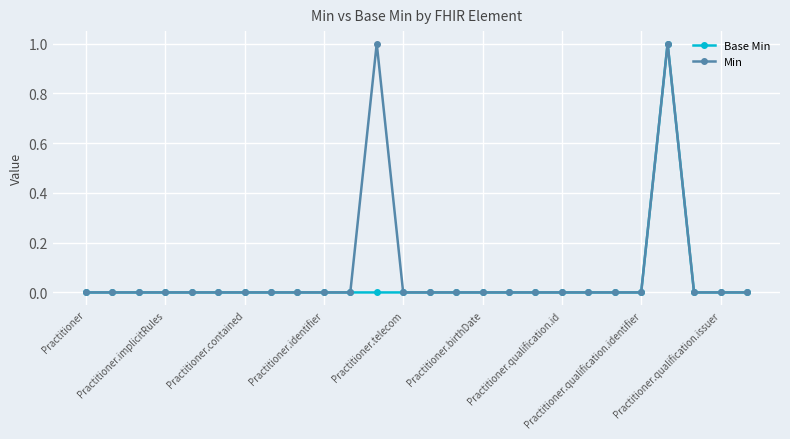

True or false: Base Min and Min intersect in this chart.

False